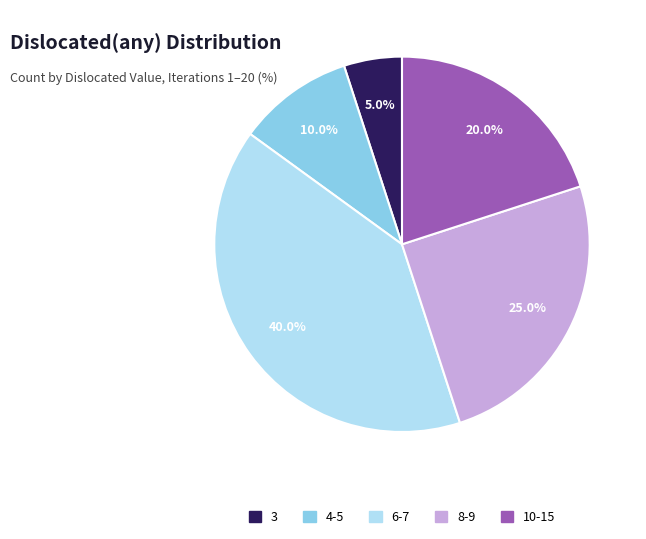

Count the number of slices in the pie.

5